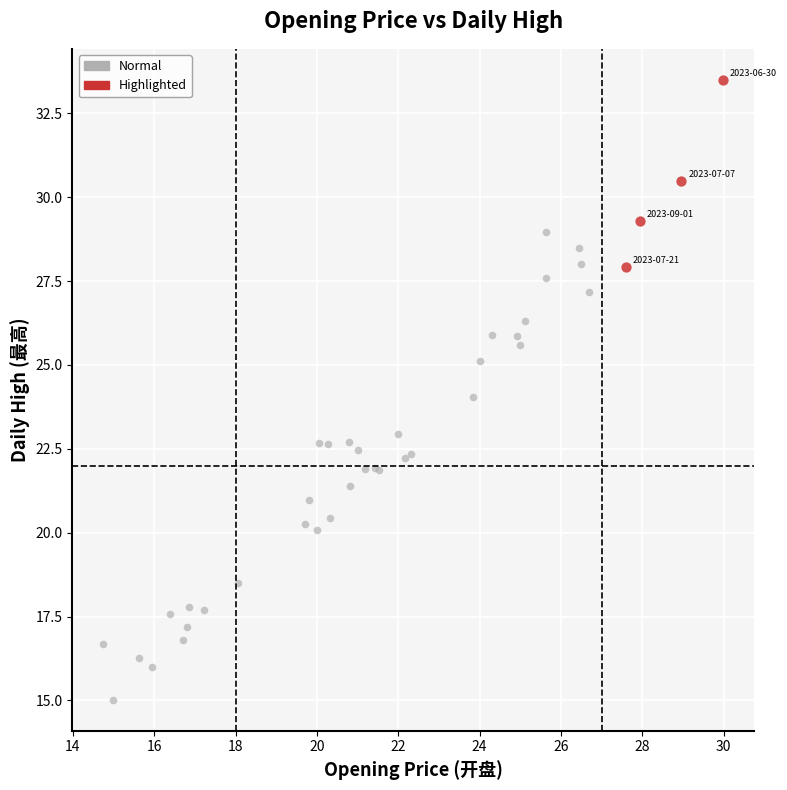

Which series reaches the minimum Y coordinate?

Normal